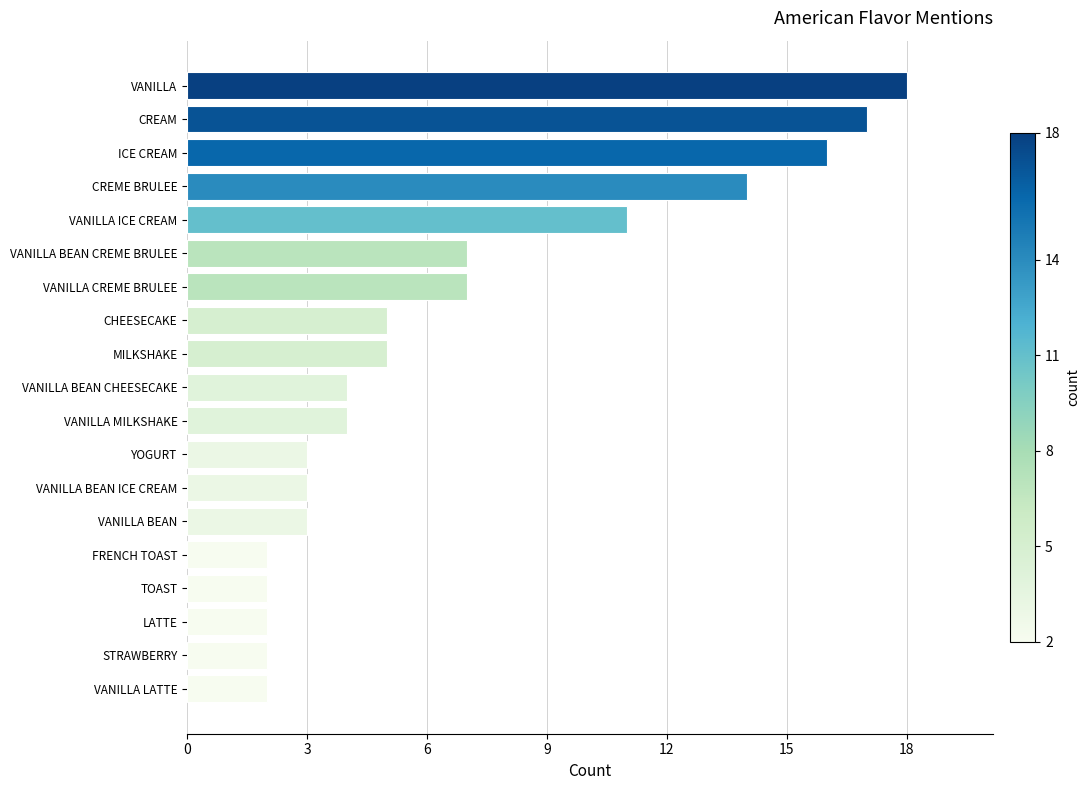

What is the difference between the second highest and second lowest values?

15